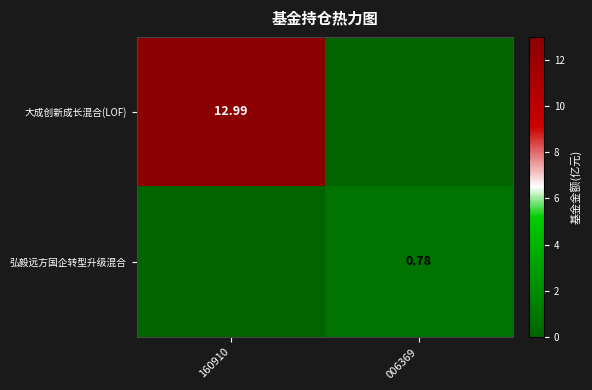

List the labels in order of 大成创新成长混合(LOF) value, largest first.

160910, 006369